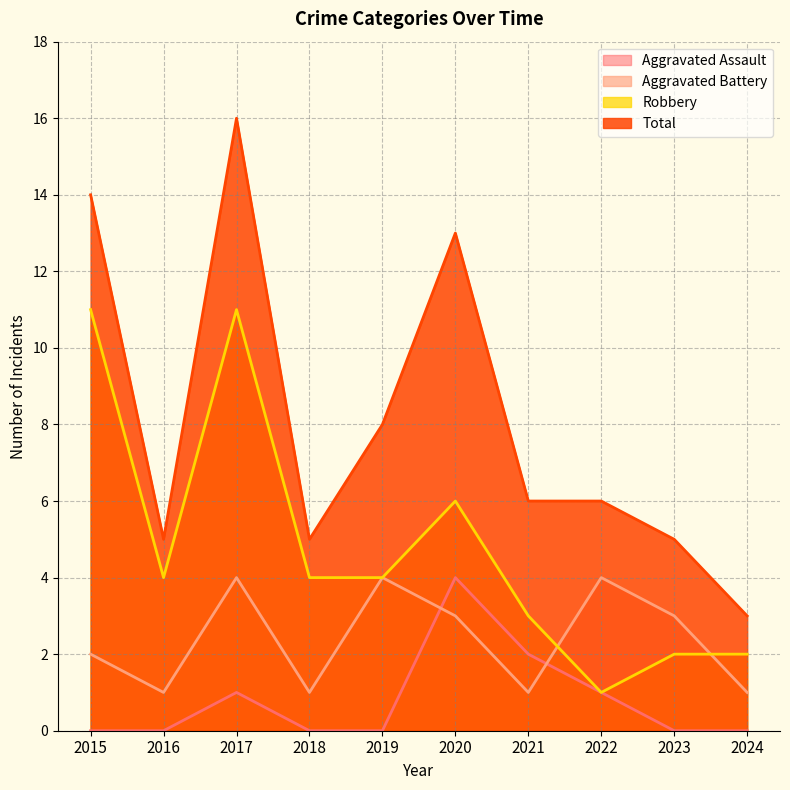

True or false: Aggravated Assault has more than 2 interior local peaks.

False